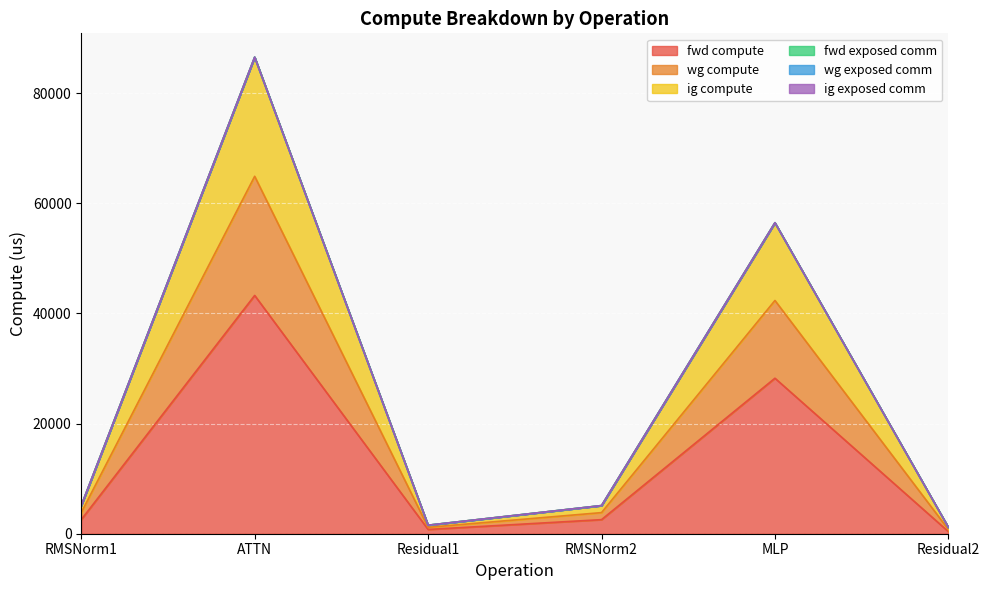

True or false: ig compute and wg compute cross at least once.

False